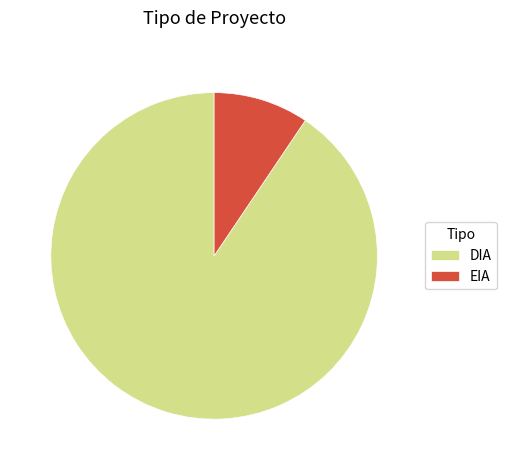

Approximately how many times larger is the value at DIA compared to EIA?

9.6